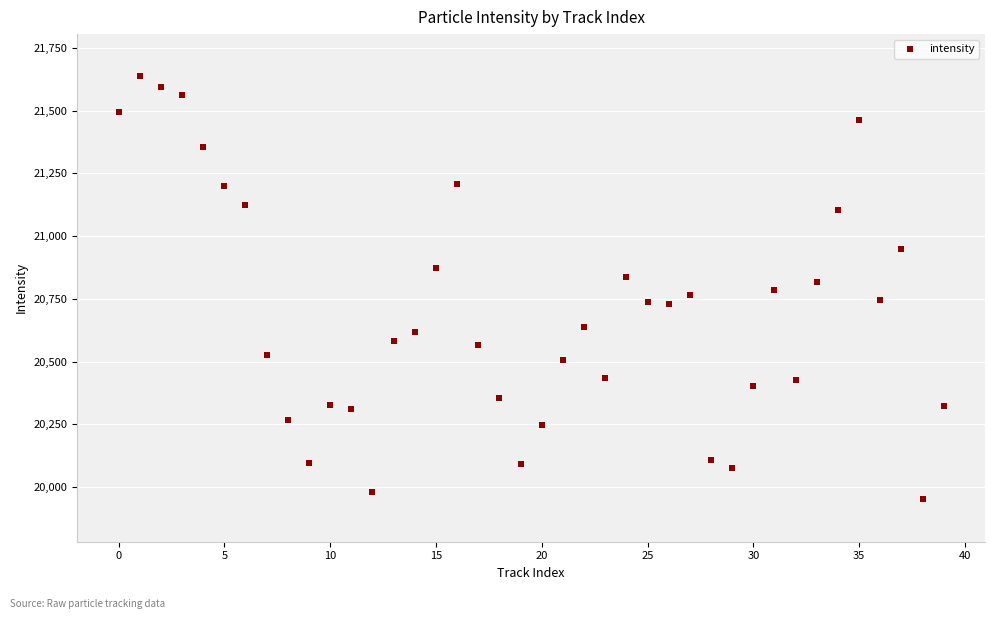

What is the range of Y values (max minus min)?

1685.6